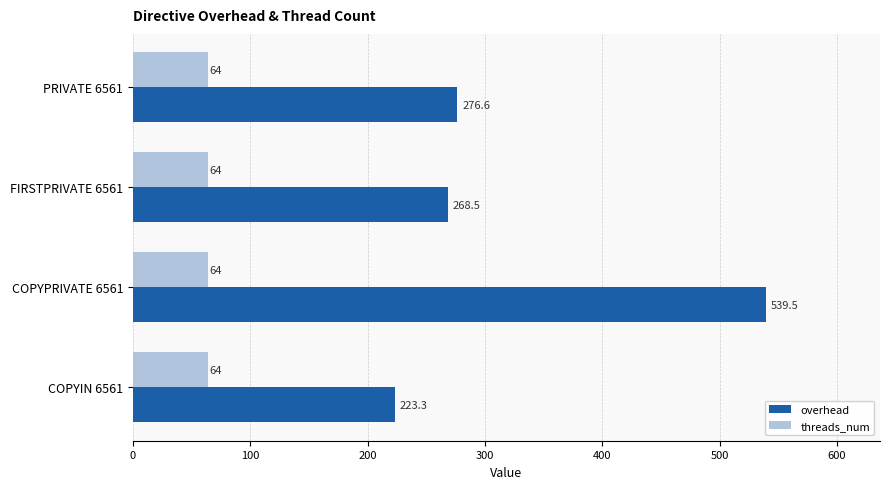

What is the greatest value displayed?

539.5